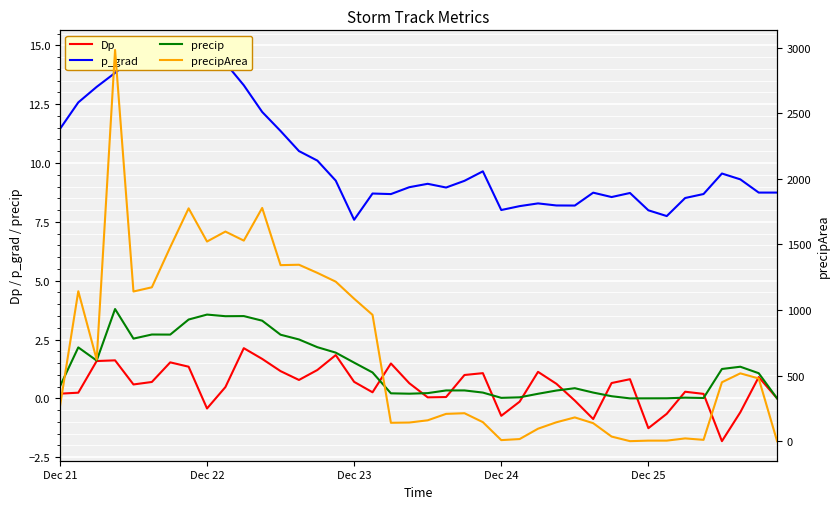

Is the value of precipArea at 39 greater than the value of p_grad at 22?

No